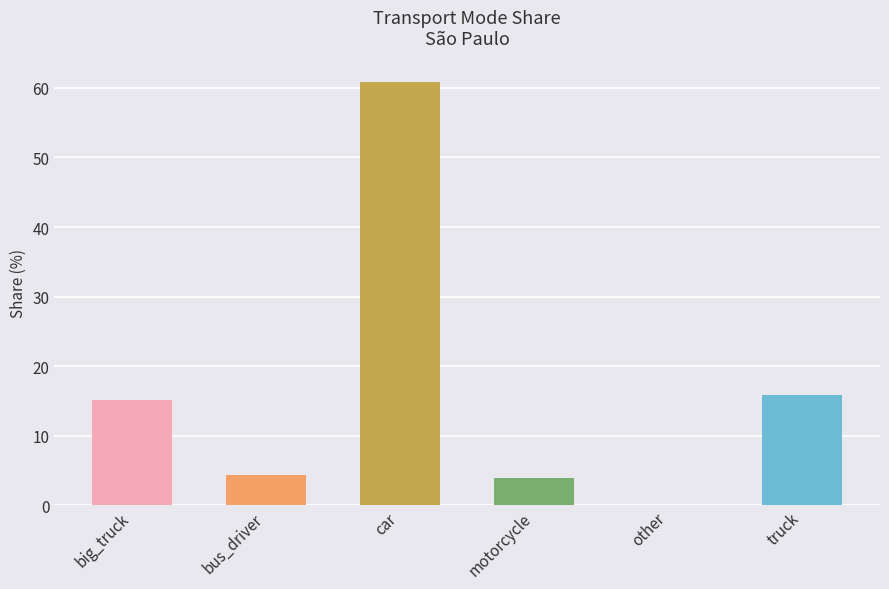

How many values exceed 15?

3